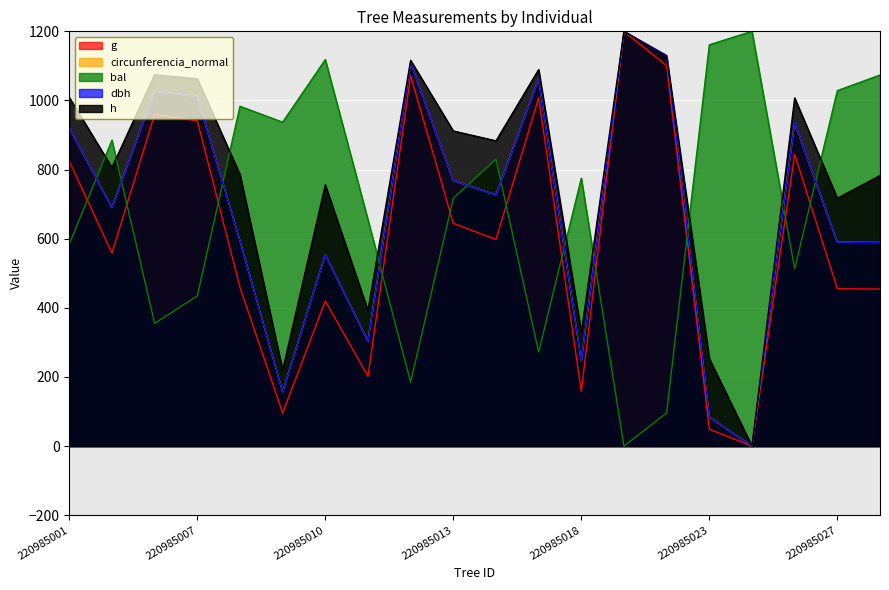

Between which two adjacent categories do circunferencia_normal and bal first intersect?

220985001 and 220985003